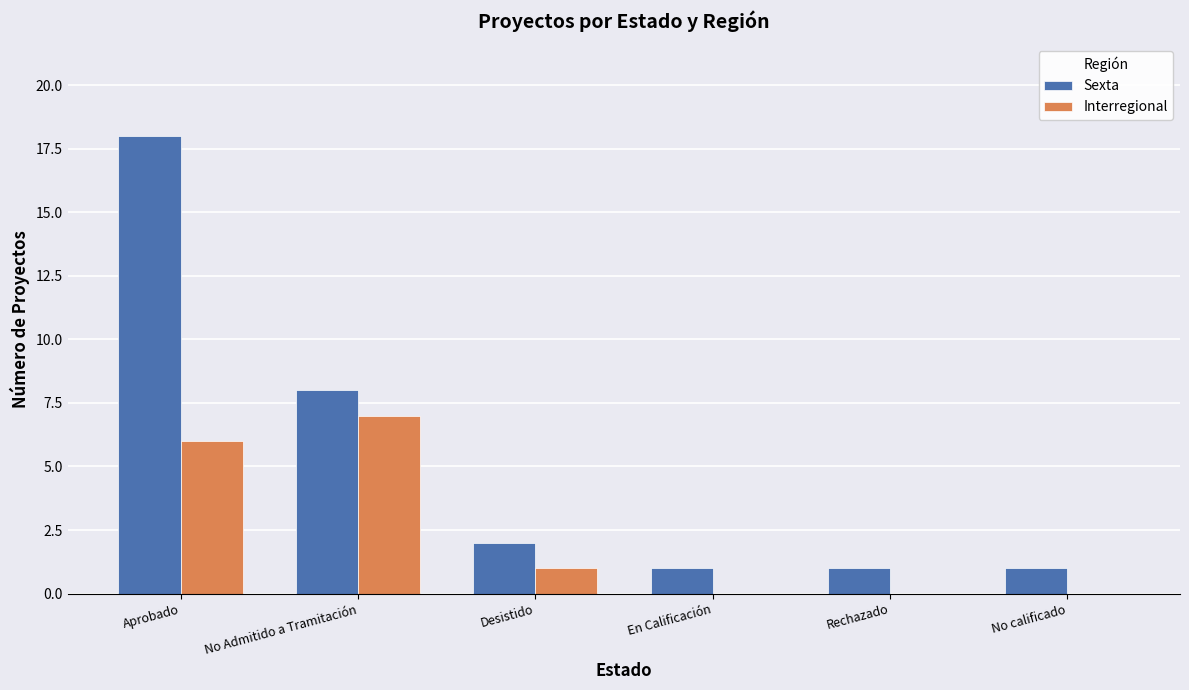

What are all the series names shown in the legend?

Sexta, Interregional